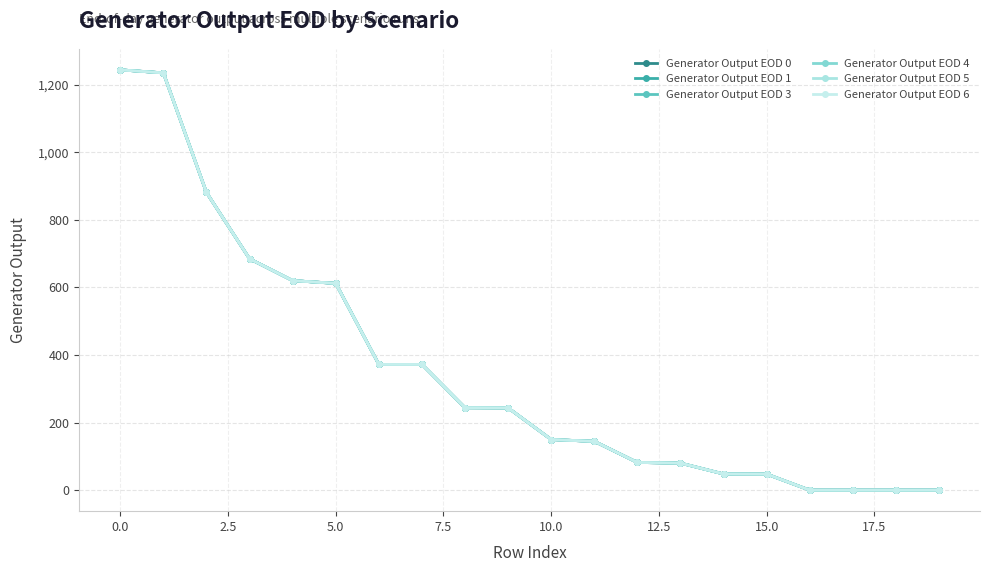

What is the sum of all Generator Output EOD 3 values?

7060.4